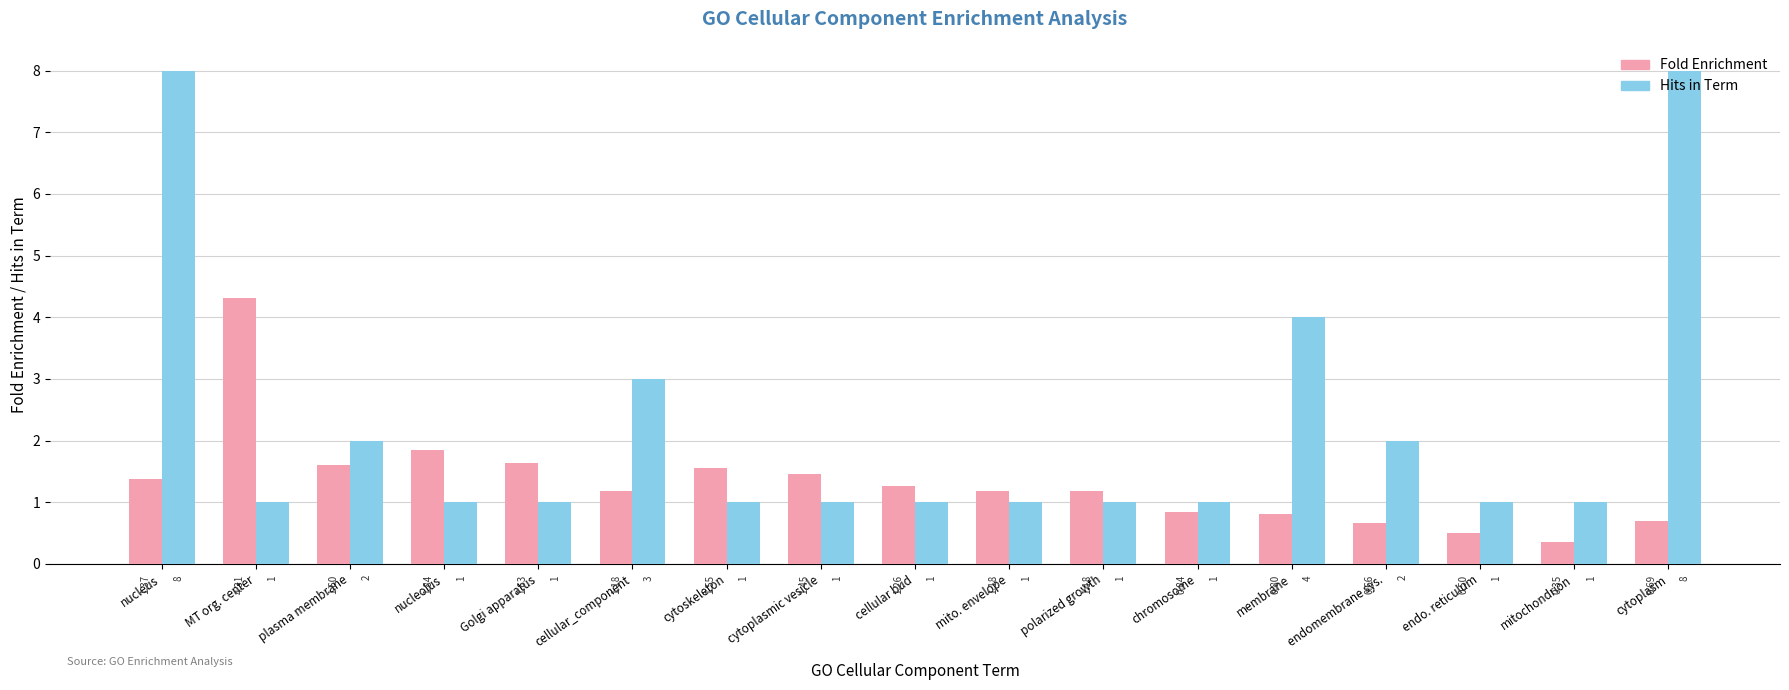

What is the maximum value shown in the chart?

8.0